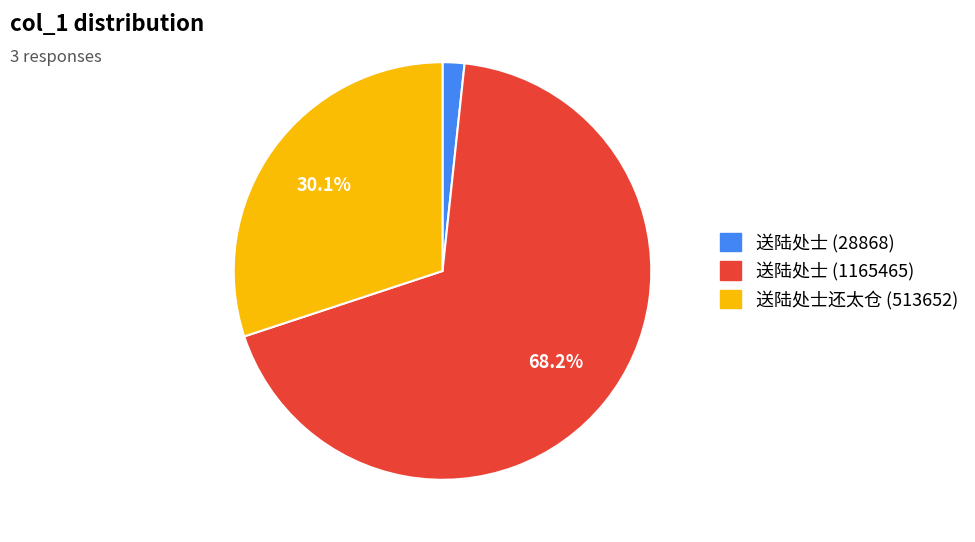

Count the number of slices in the pie.

3